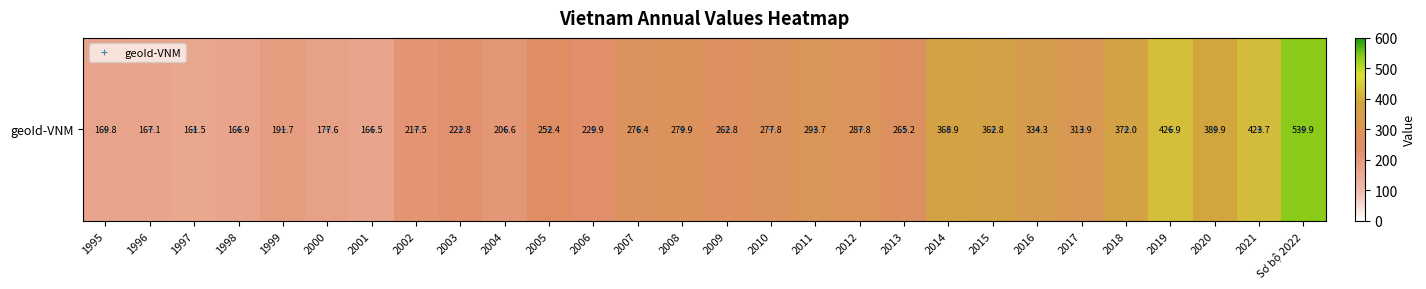

Which label corresponds to the largest value in the chart?

Sơ bộ 2022